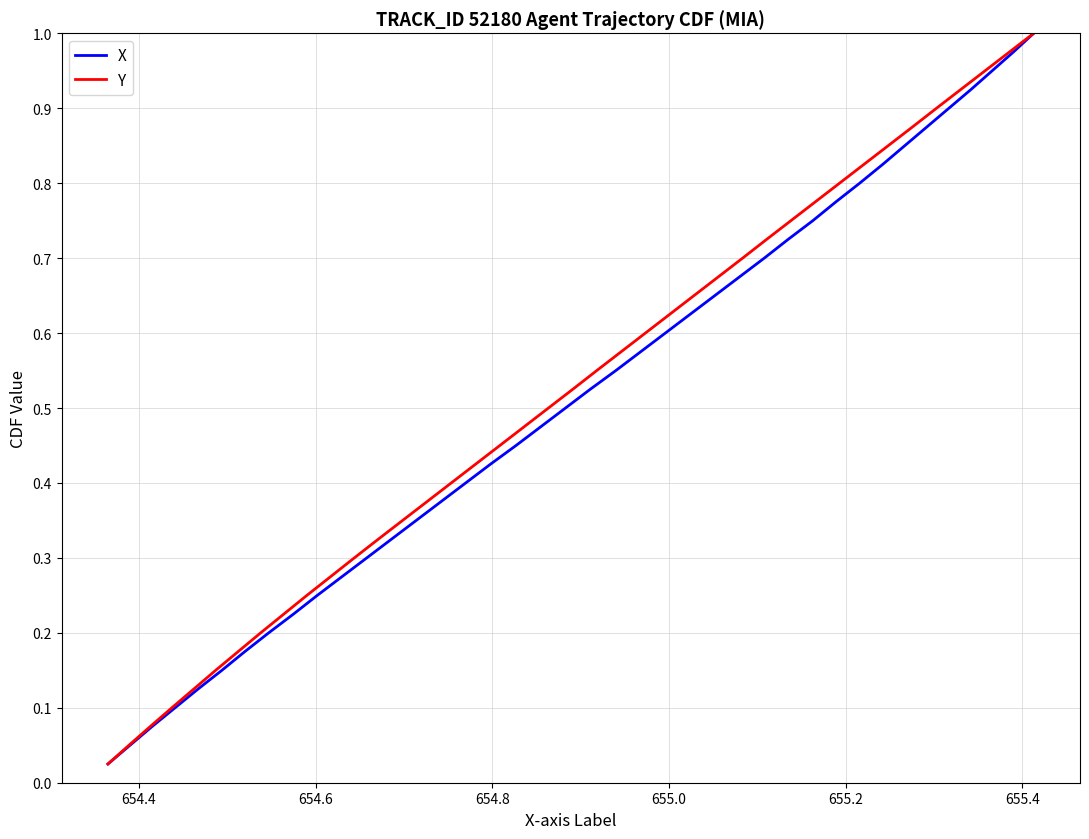

What is the sum of all X values?

20.5